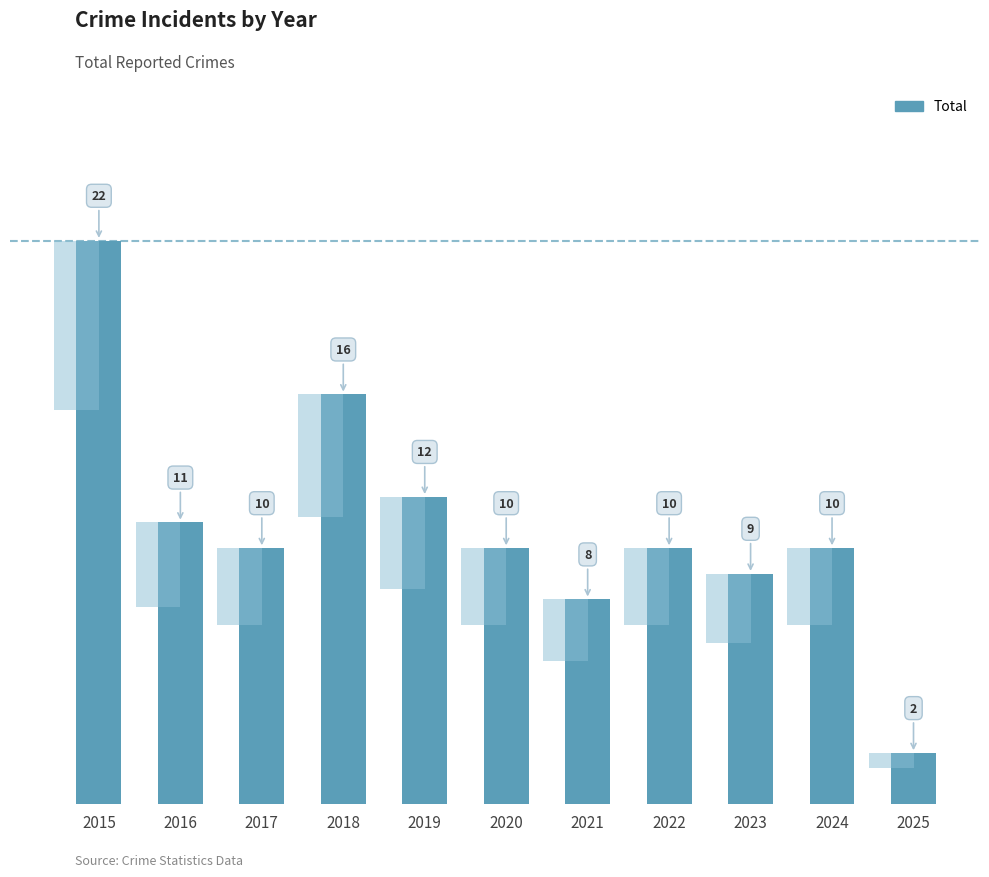

At which category does the chart reach its peak across all series?

2015